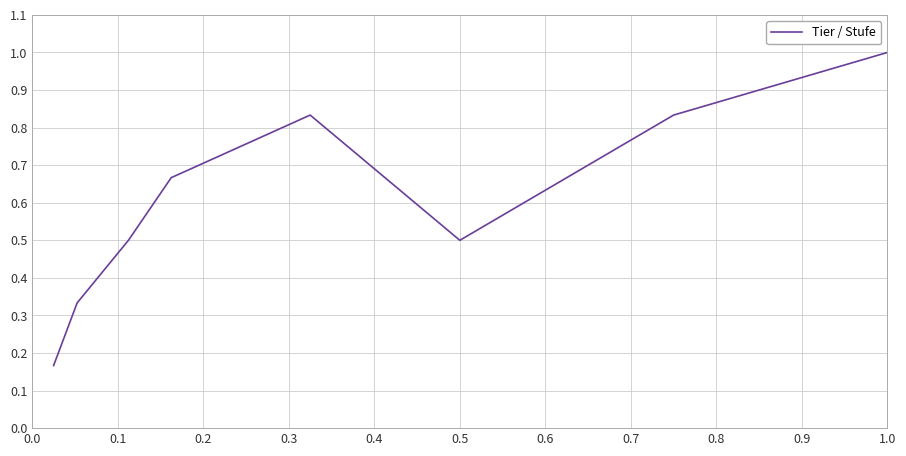

What is the difference between the maximum and minimum values?

0.8